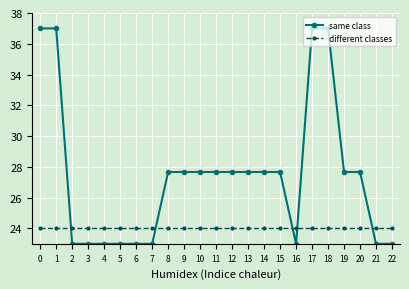

What is the smallest value displayed?

23.0